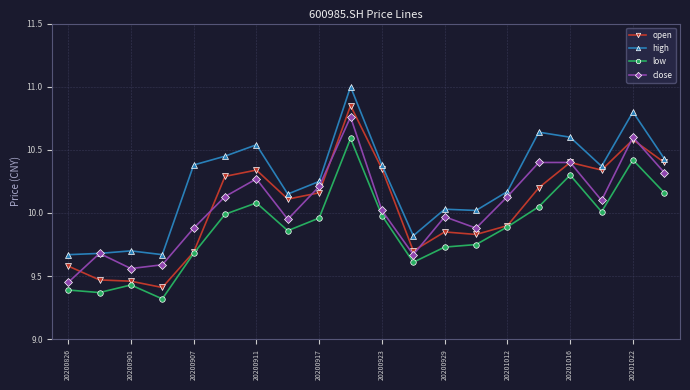

True or false: low and high cross at least once.

False